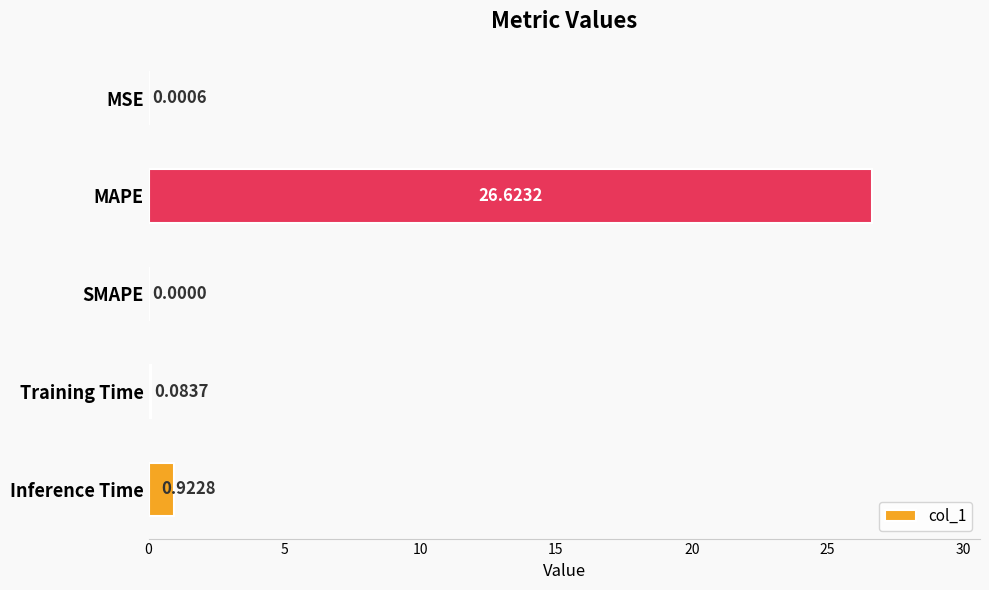

Which has a higher value, SMAPE or MSE?

MSE